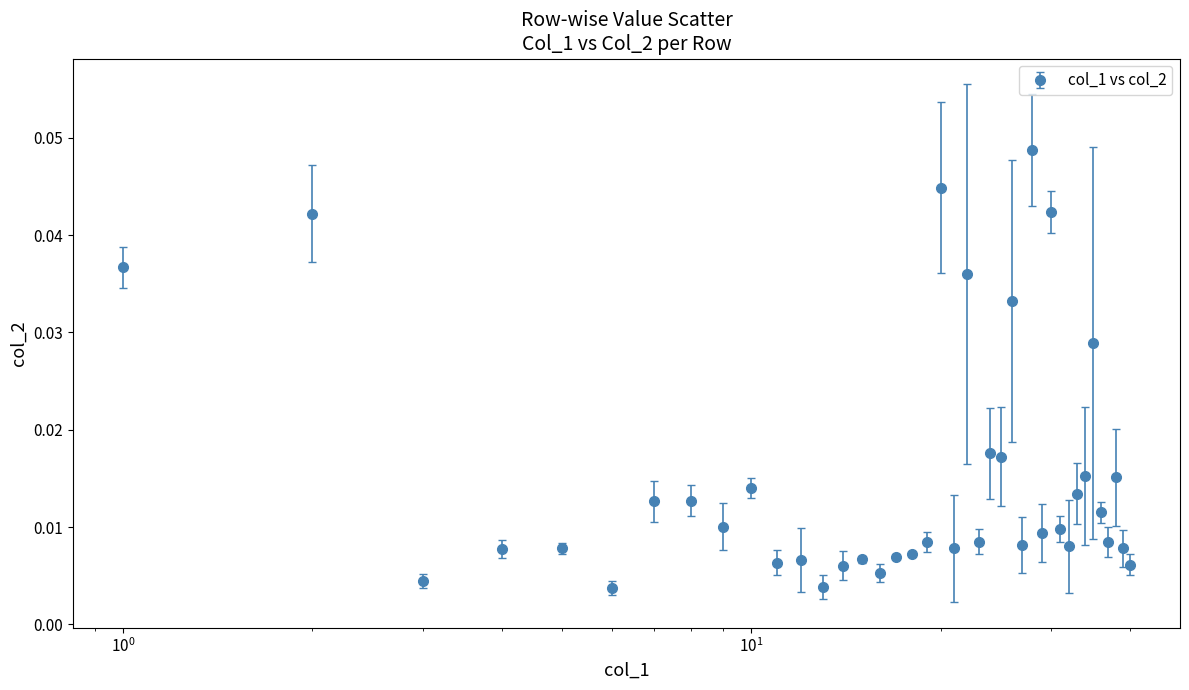

True or false: there are more than 1 points higher than both neighbors.

True